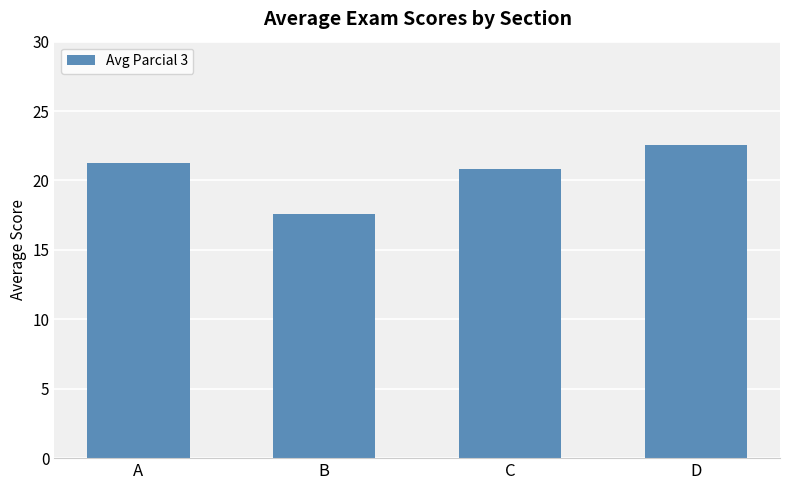

The chart shows a value of 36.6 at C. True or false?

False